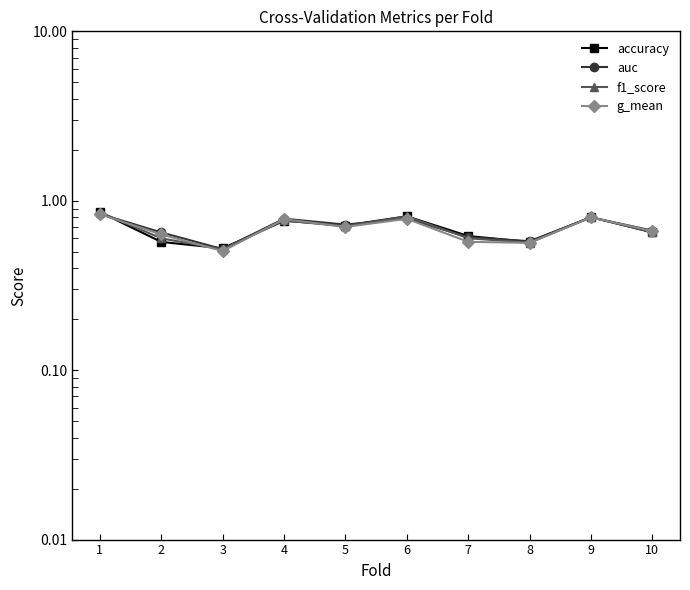

What is the value of the g_mean point at the 5th from the left?

0.7